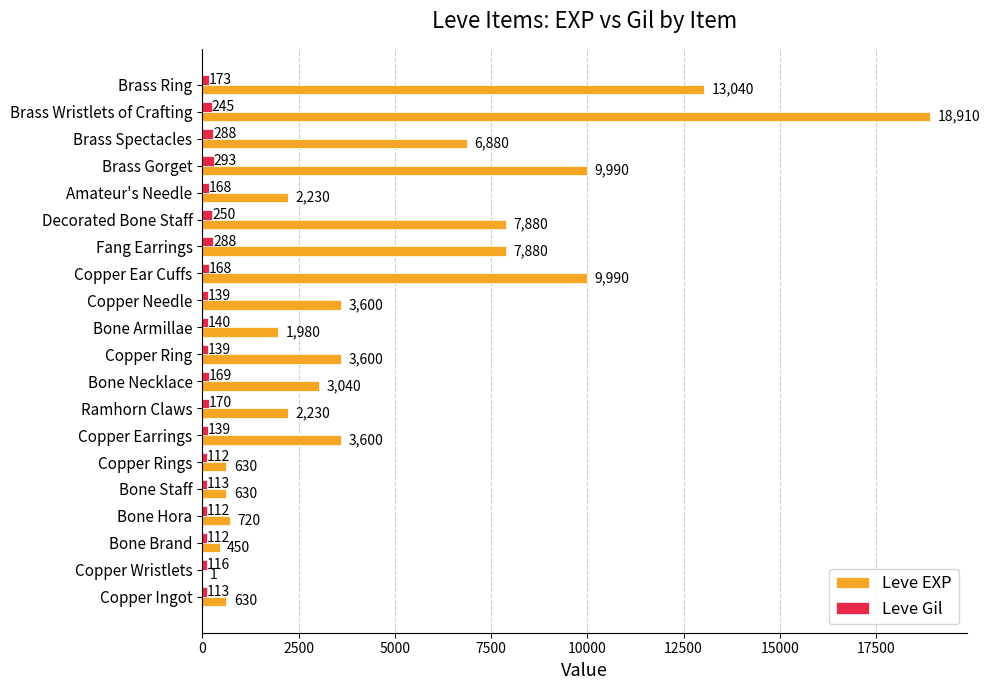

At which label is Leve Gil closest to 202?

Brass Ring